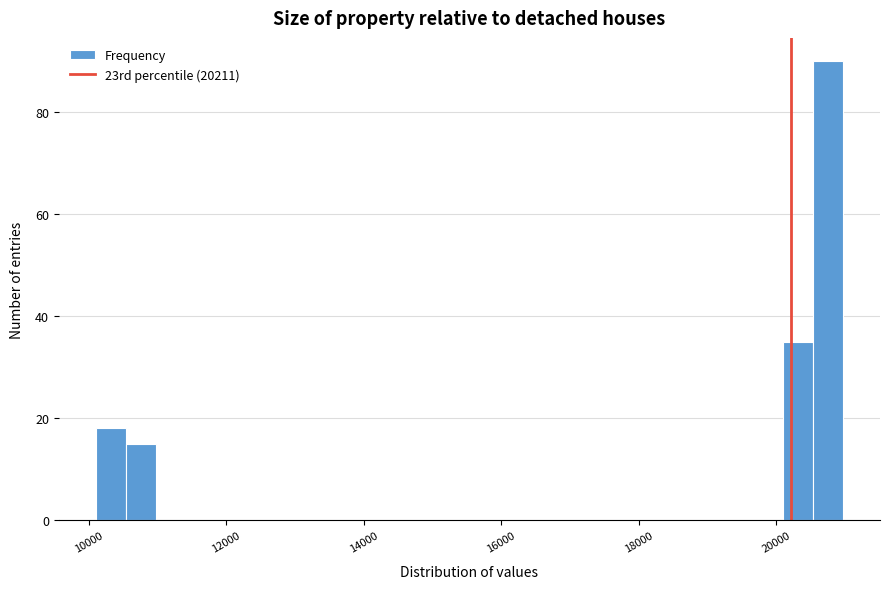

Around what value on the x-axis is the tallest bar? Give the approximate position of its centre, as read against the axis.

20800